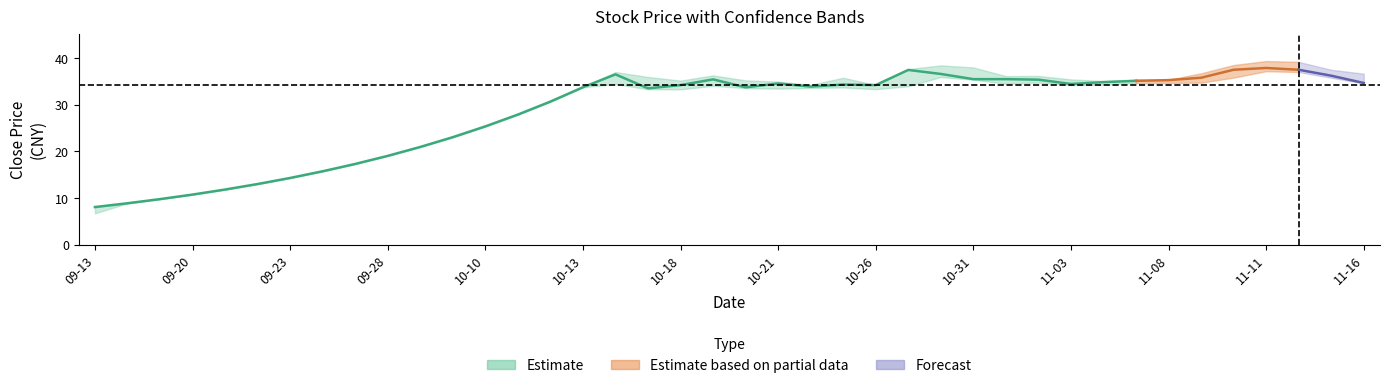

At how many categories does at least one series exceed 35?

21